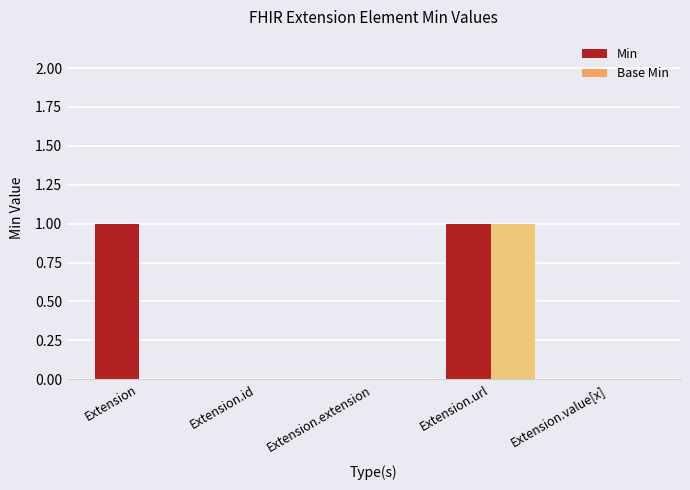

Between Extension and Extension.url, which series saw the biggest shift?

Base Min